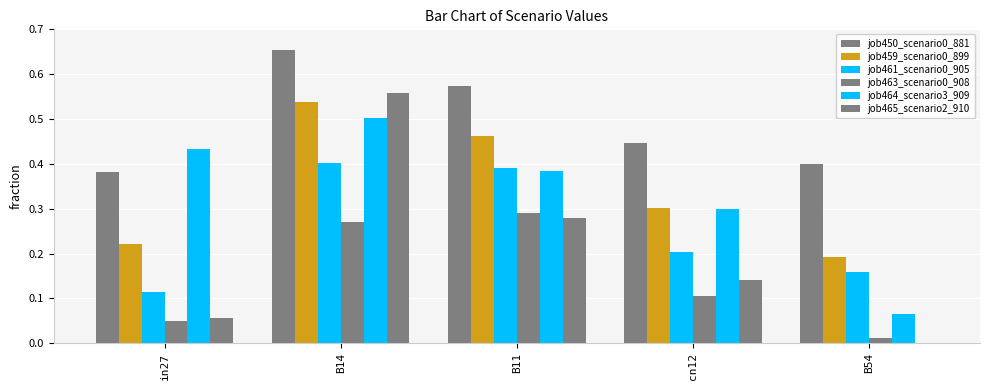

Between in27 and B54, which series saw the biggest shift?

job464_scenario3_909